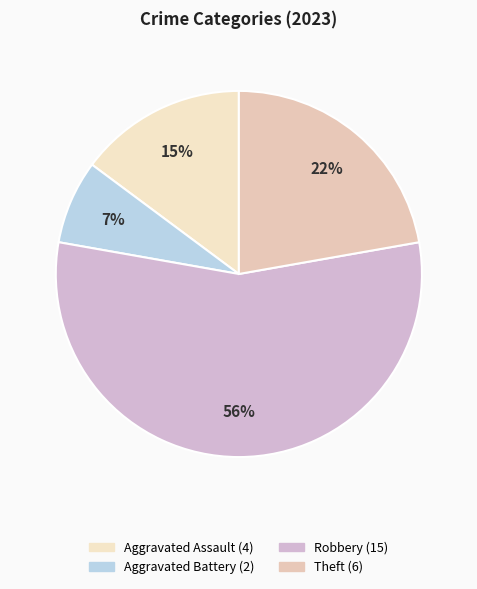

How many segments does this pie chart have?

4